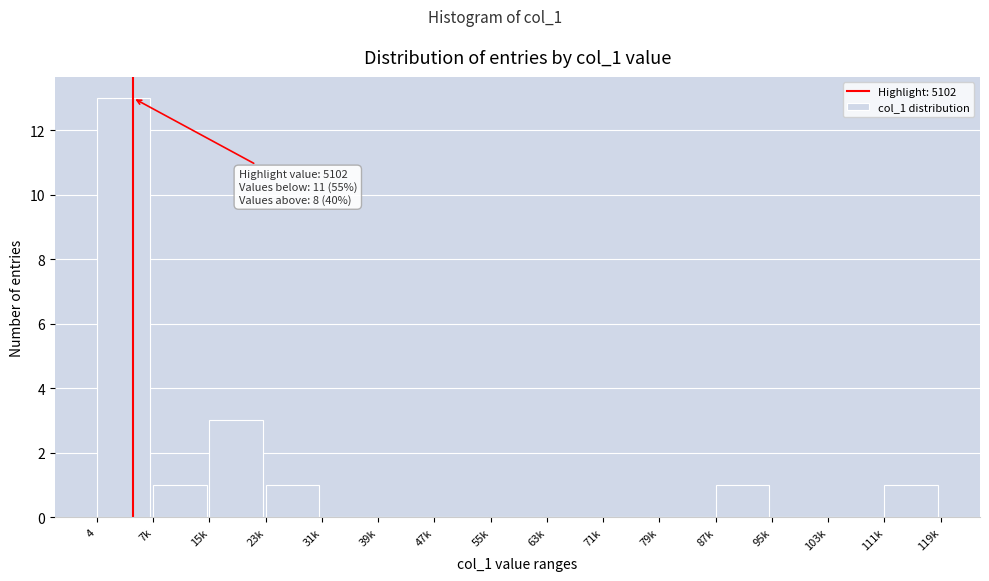

Reading left to right, list all the values displayed in this chart.

4=13	7k=1	15k=3	23k=1	31k=0	39k=0	47k=0	55k=0	63k=0	71k=0	79k=0	87k=1	95k=0	103k=0	111k=1